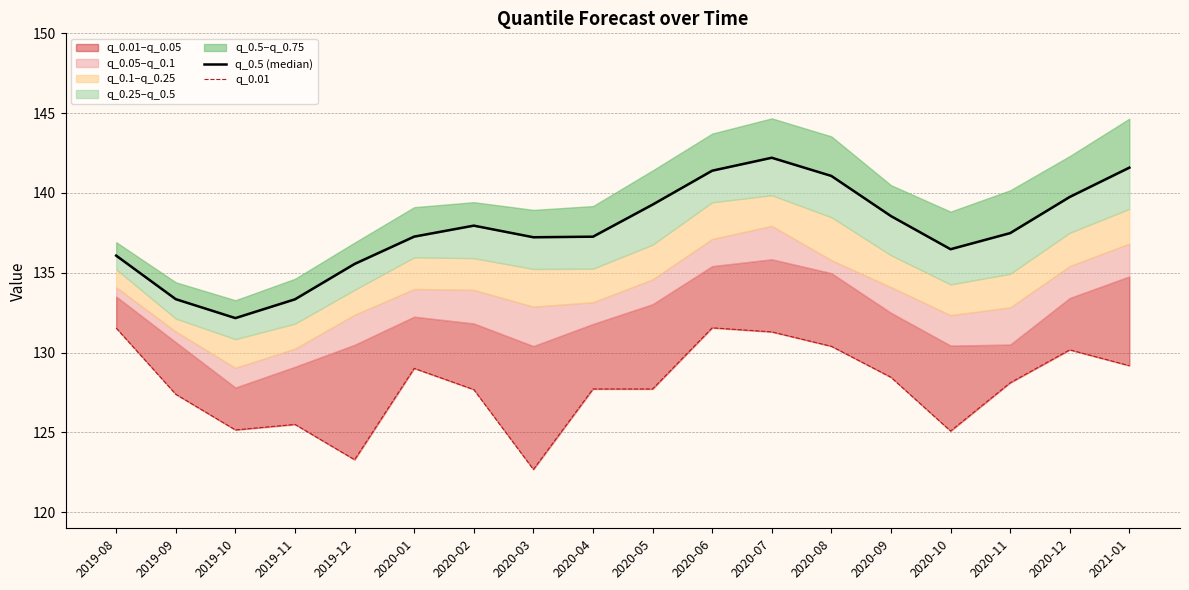

What is the total value across all series at 2020-10?

261.6